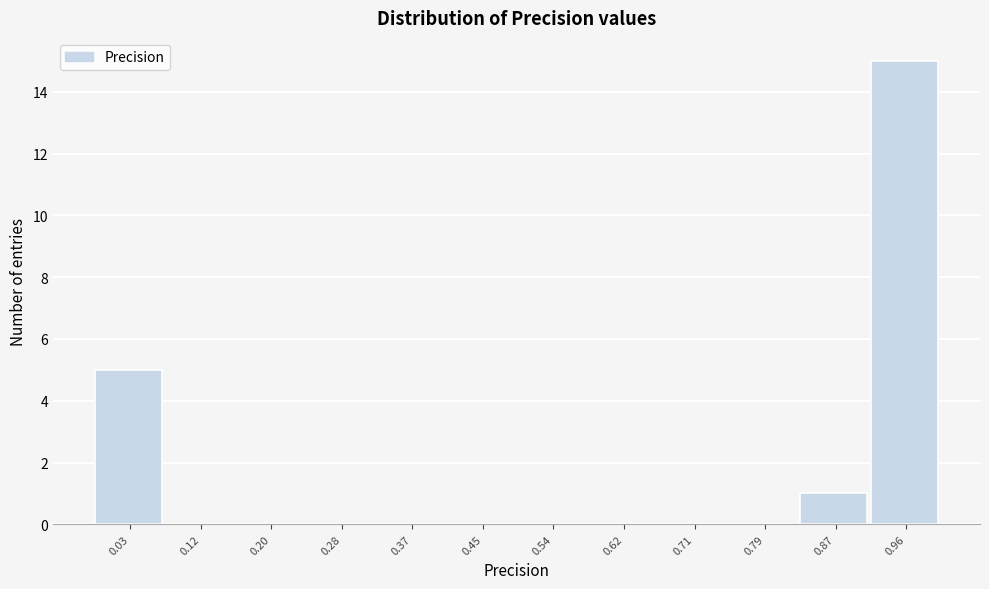

How tall is the bar that spans 0.92 to 1.00 on the x-axis? Neither the bar edges nor the heights are printed on the chart, so give them approximately, as read against the axes.

15